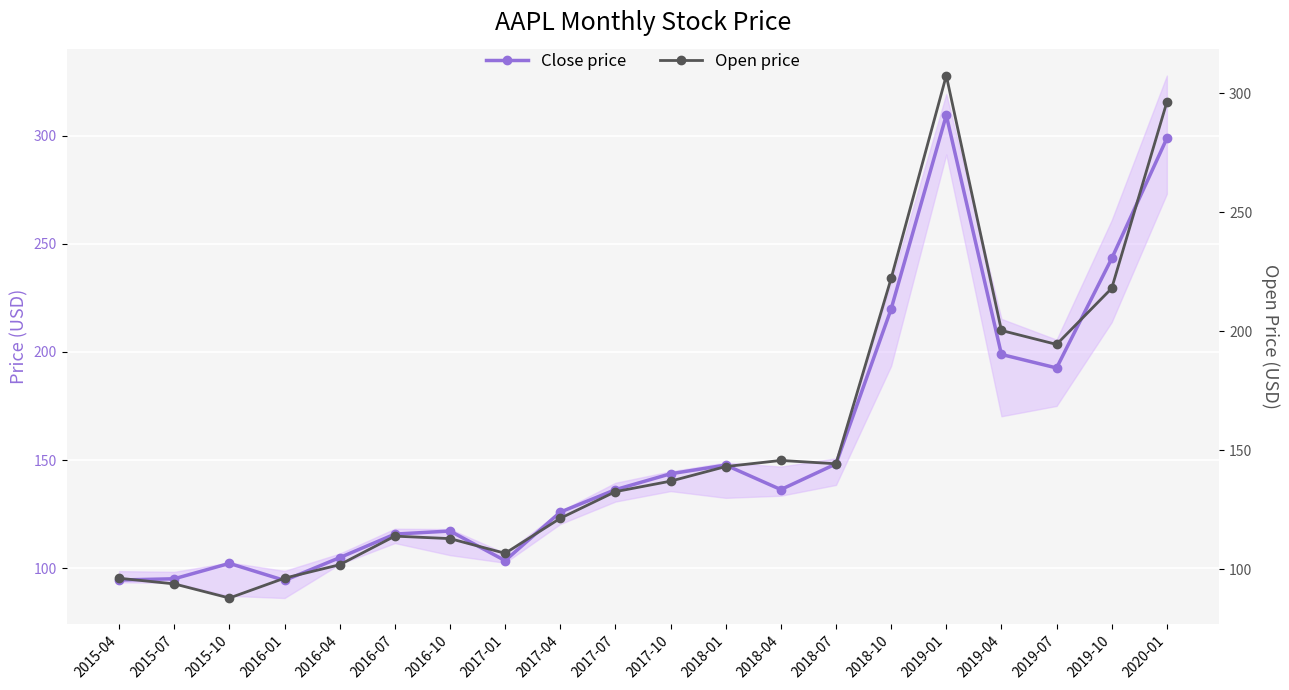

True or false: Close price has a value of 102.2 at 2015-10.

True